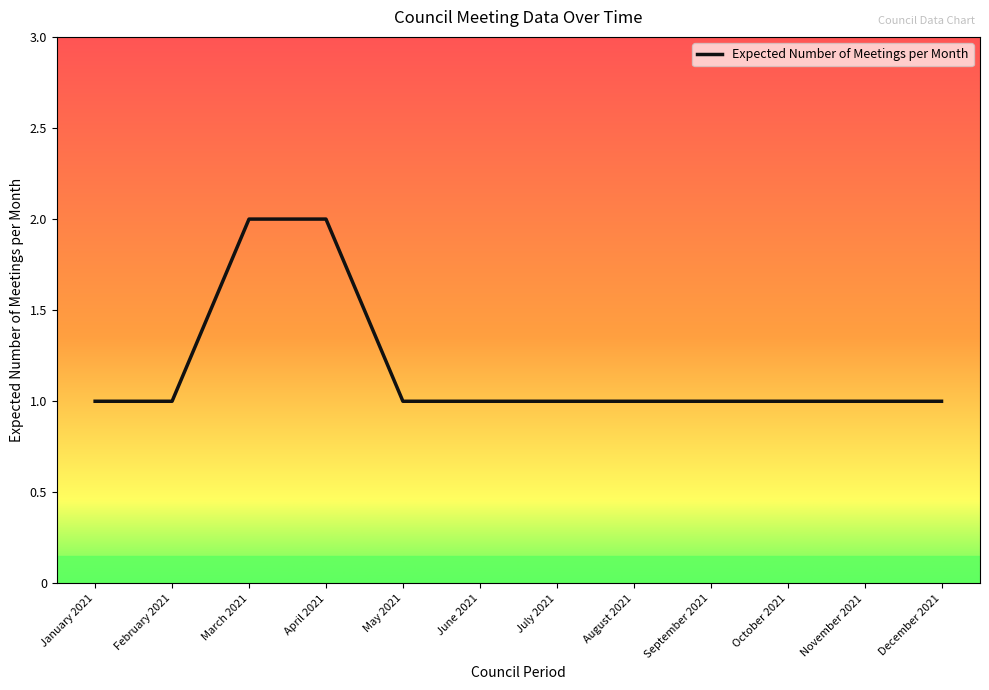

What is the sum of the values at April 2021 and September 2021?

3